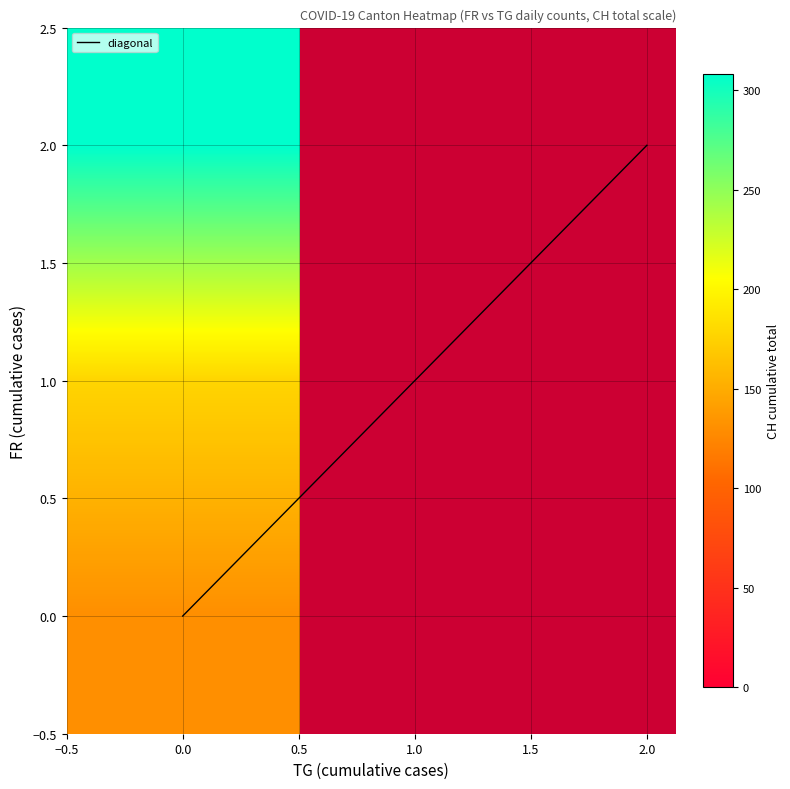

The chart shows a value of -1 at 0.0. True or false?

False